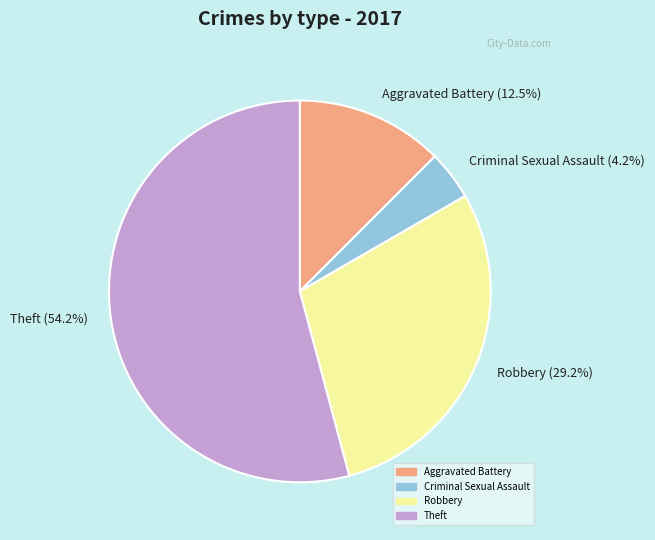

What portion of the pie excludes Aggravated Battery (12.5%)?

87.5%